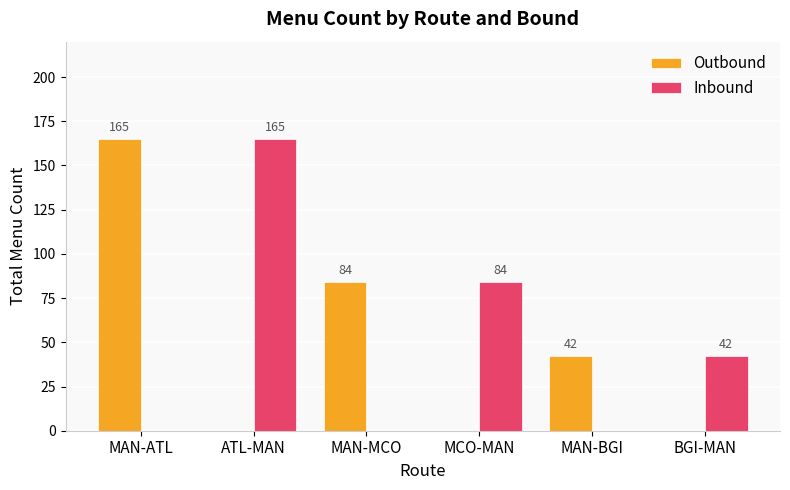

What is the sum of the Inbound values at MCO-MAN and ATL-MAN?

249